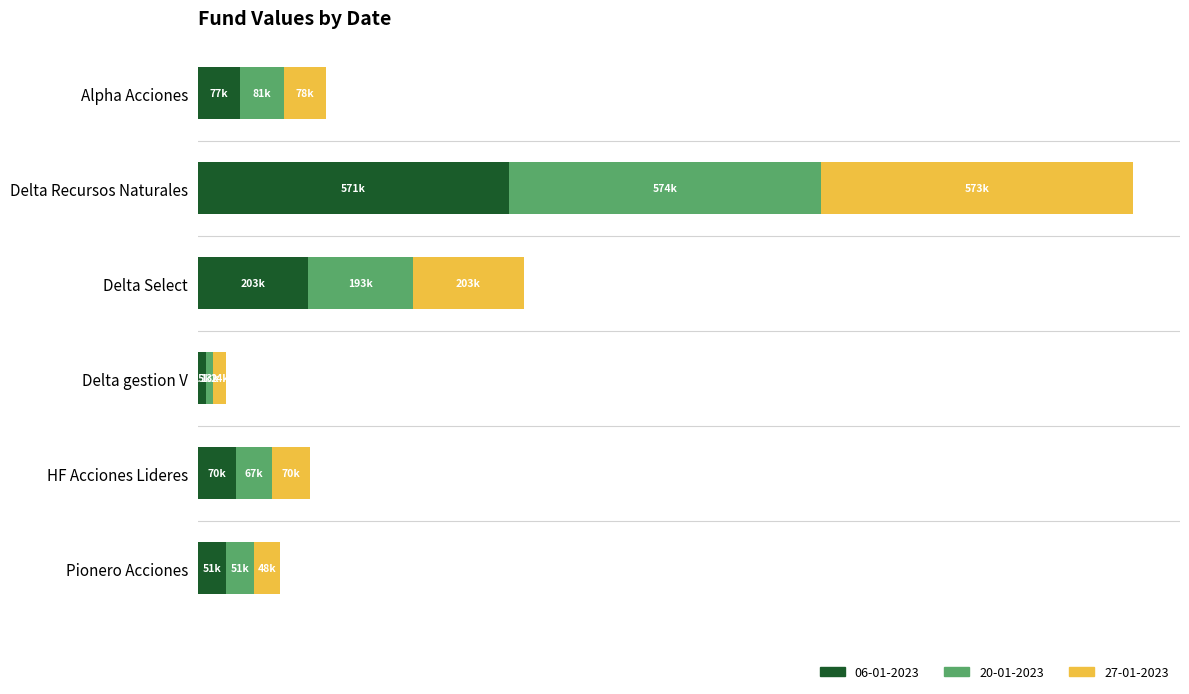

What are all the series names shown in the legend?

06-01-2023, 20-01-2023, 27-01-2023